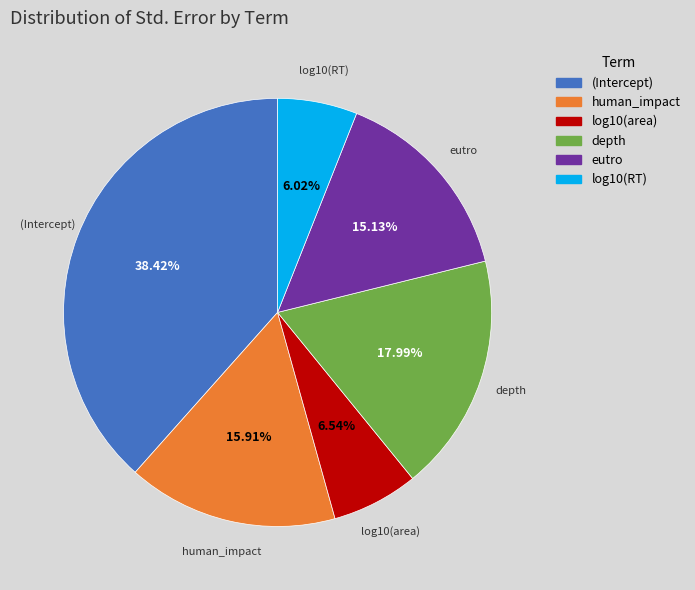

Which has a higher value, human_impact or eutro?

human_impact